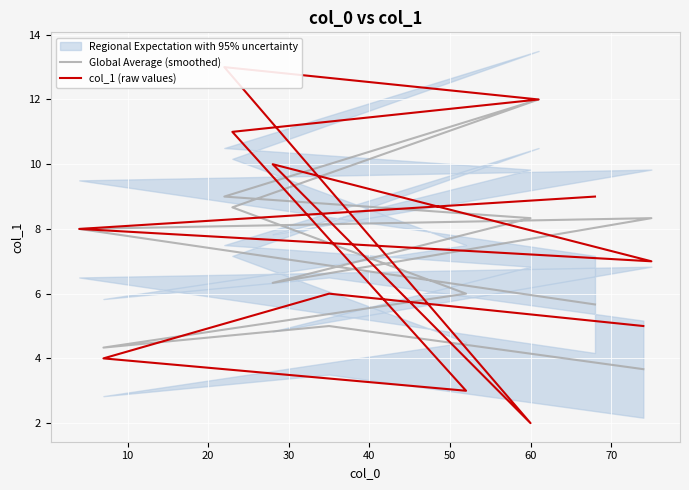

At how many categories does at least one series exceed 6?

9